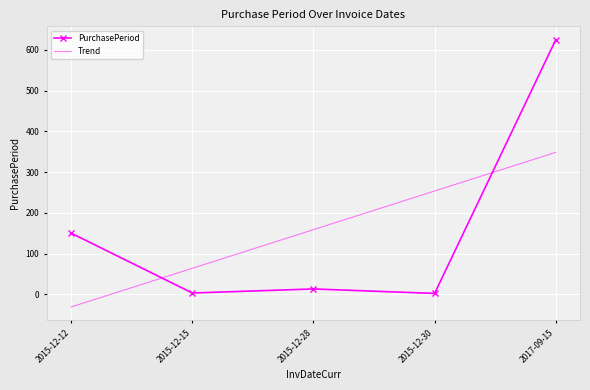

How many values in the Trend series are below 158?

2